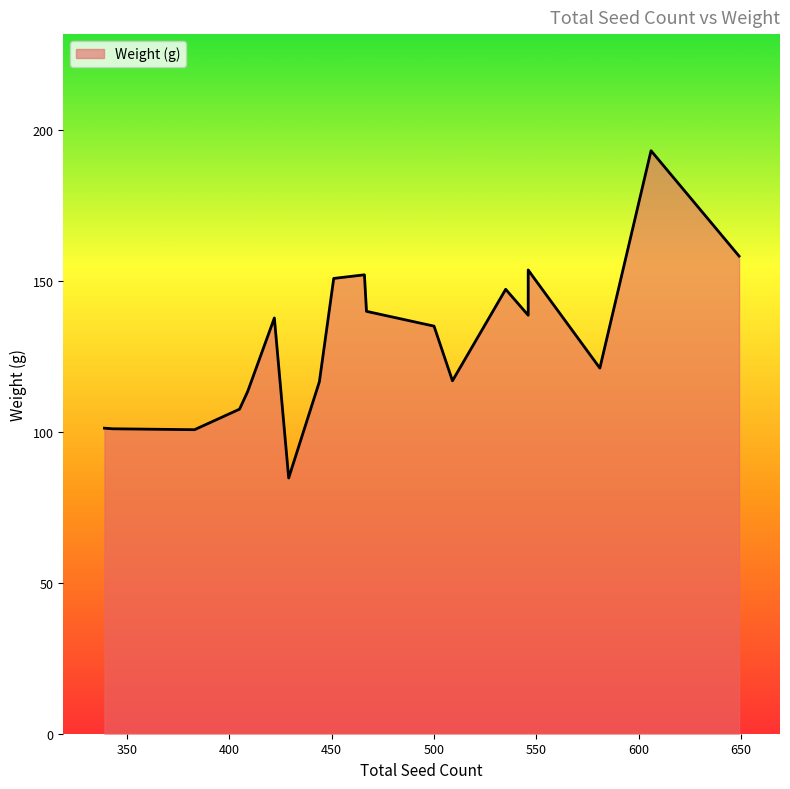

Which has a higher value, 405 or 467?

467